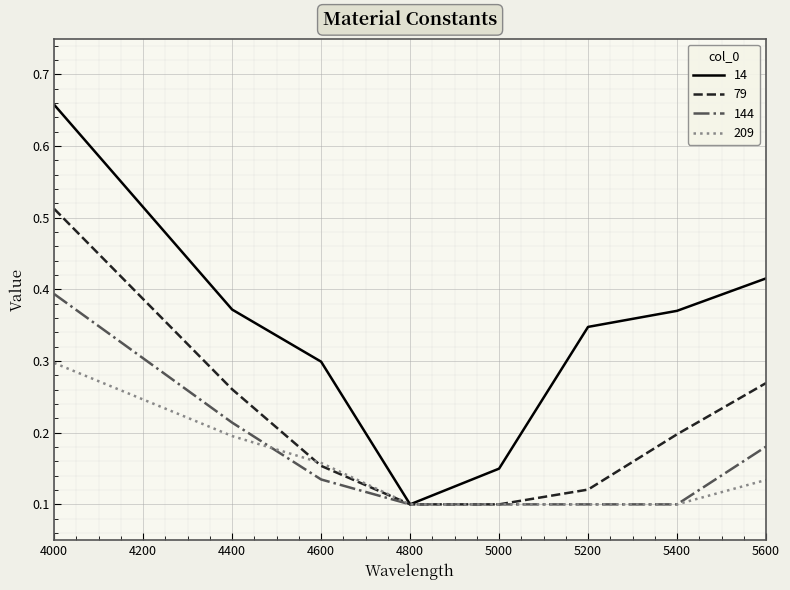

At which label does 144 reach its peak?

4000